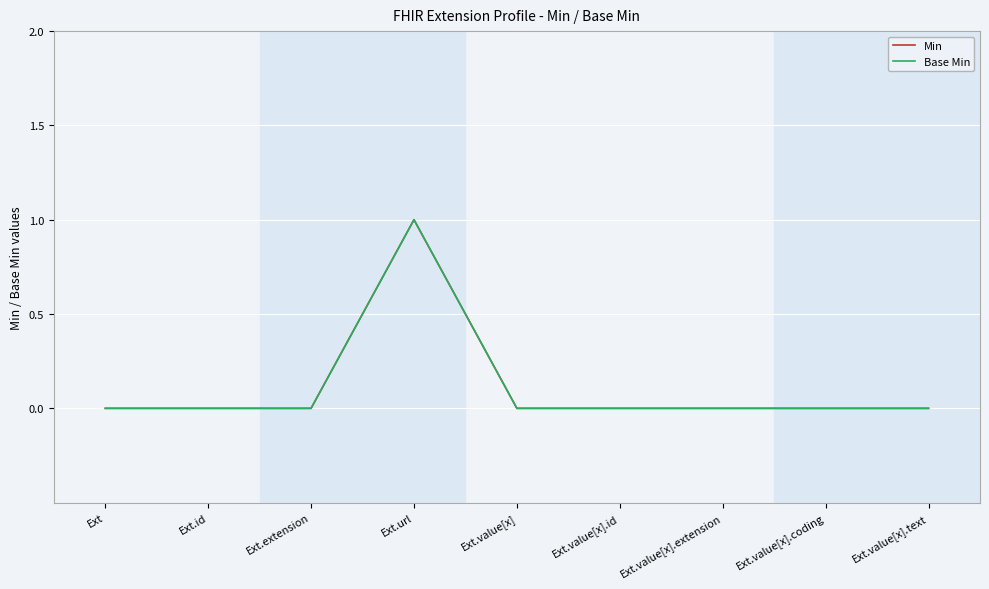

At which category is the sum across all series the highest?

Ext.url